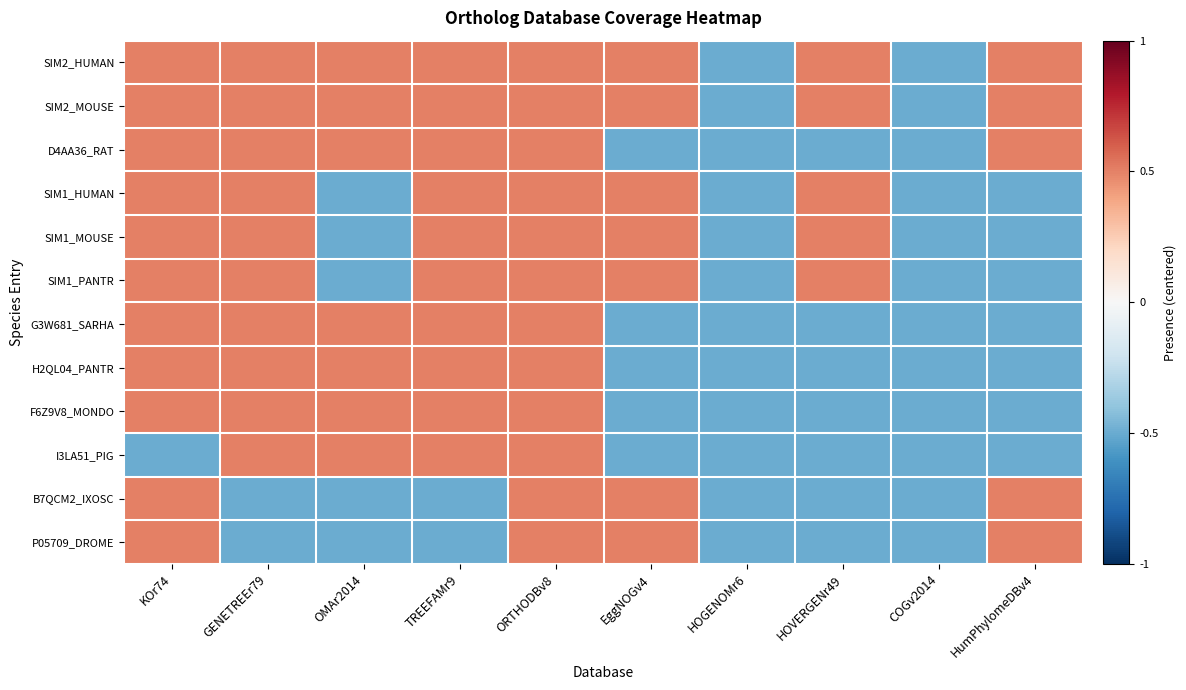

Which has a higher value, HOVERGENr49 or TREEFAMr9?

HOVERGENr49